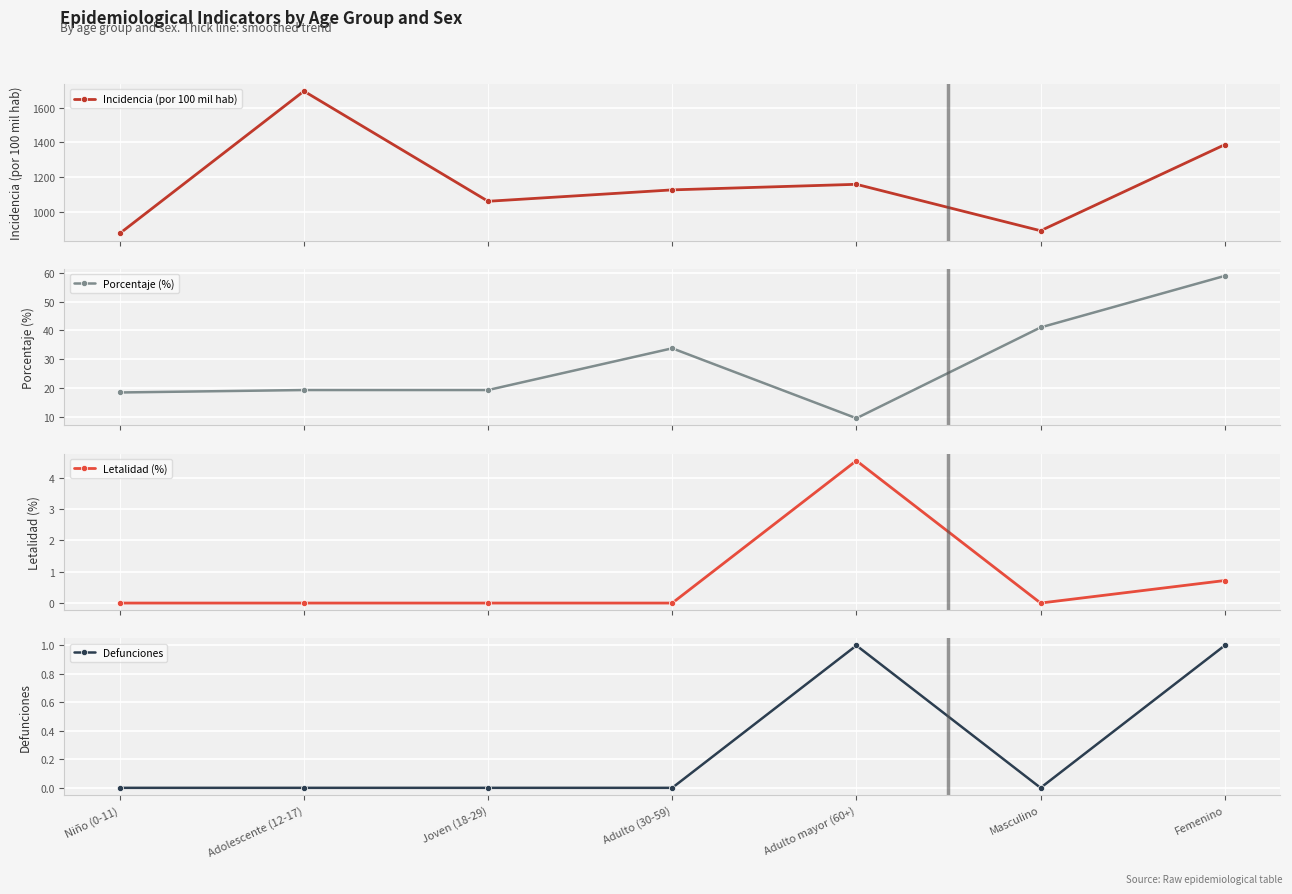

True or false: Defunciones and Incidencia (por 100 mil hab) intersect in this chart.

False